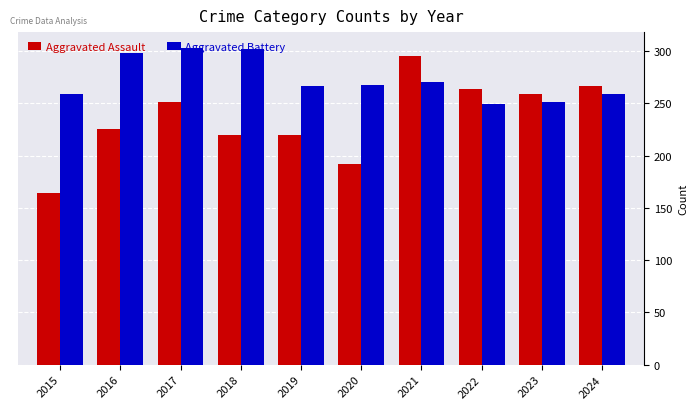

At which label does Aggravated Assault reach its minimum?

2015